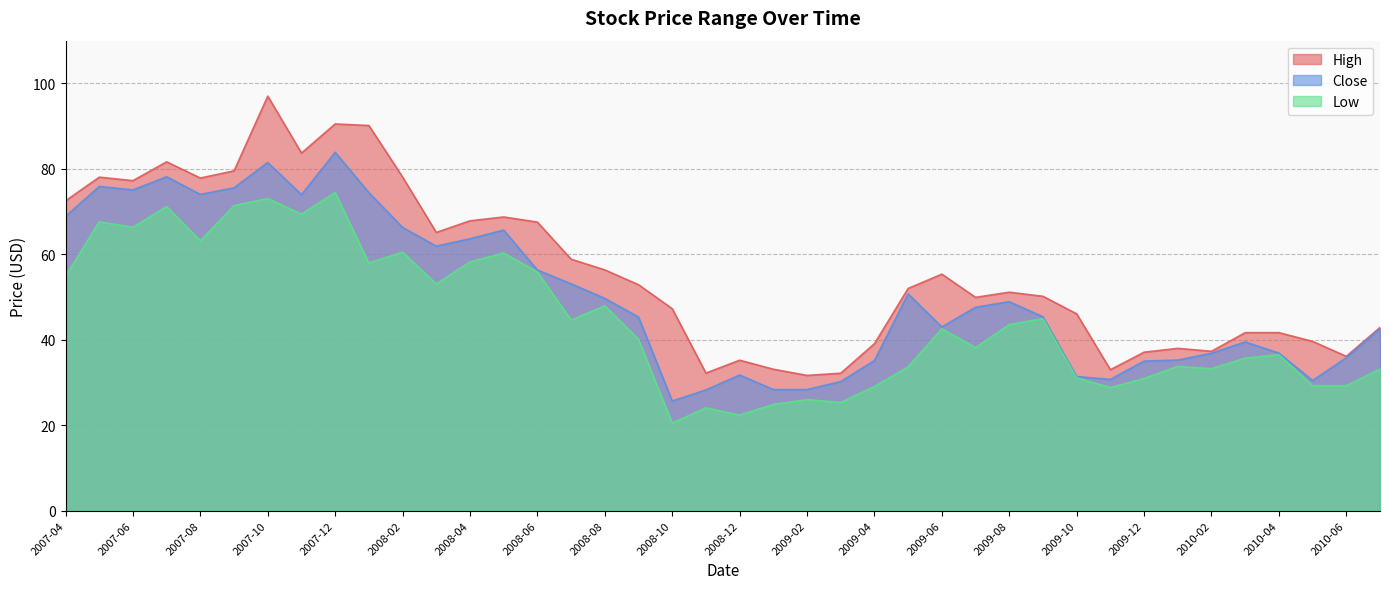

At which category is the sum across all series the highest?

2007-10